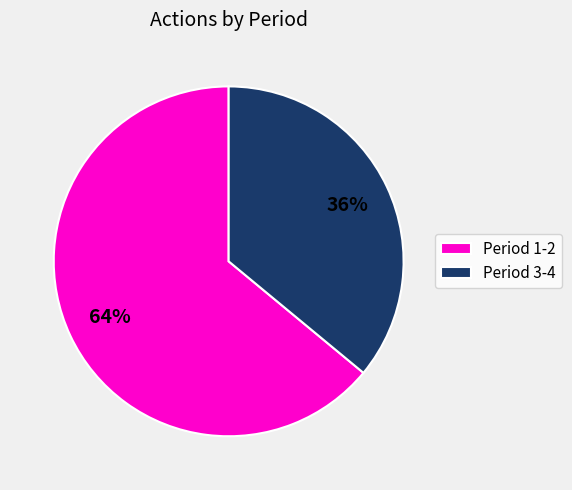

Is the sum of Period 3-4 and Period 1-2 greater than half?

Yes